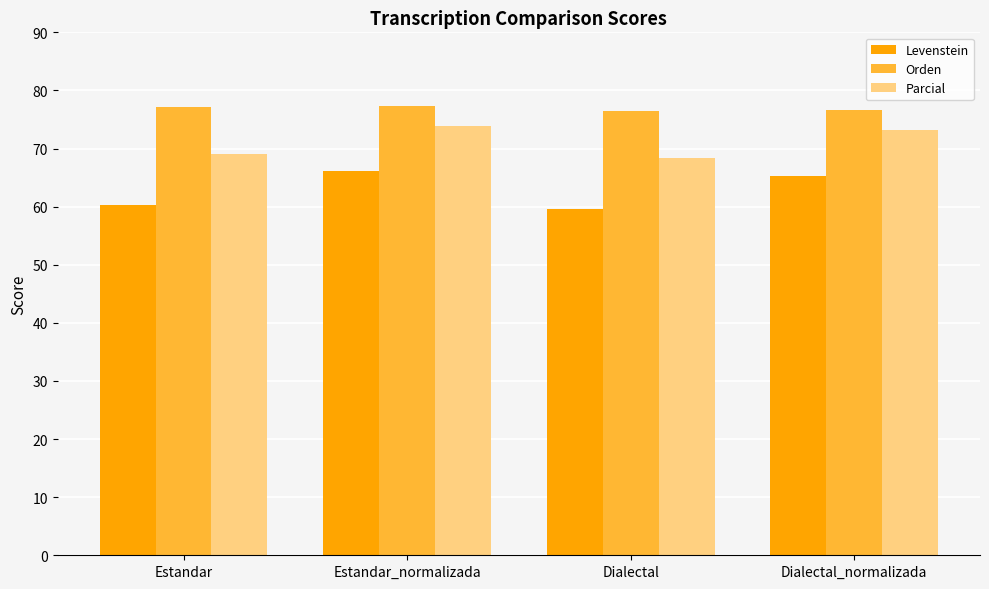

What is the value of the Levenstein bar at the 2nd from the left?

66.1